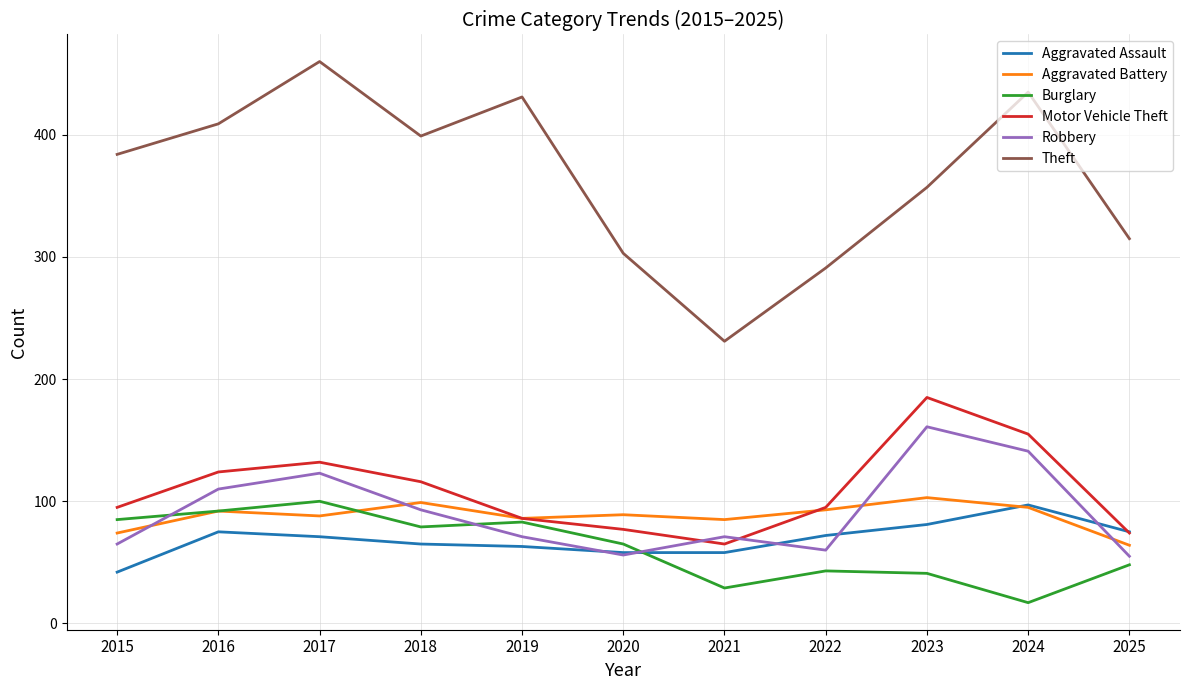

What is the difference between the highest and lowest values at 2019?

368